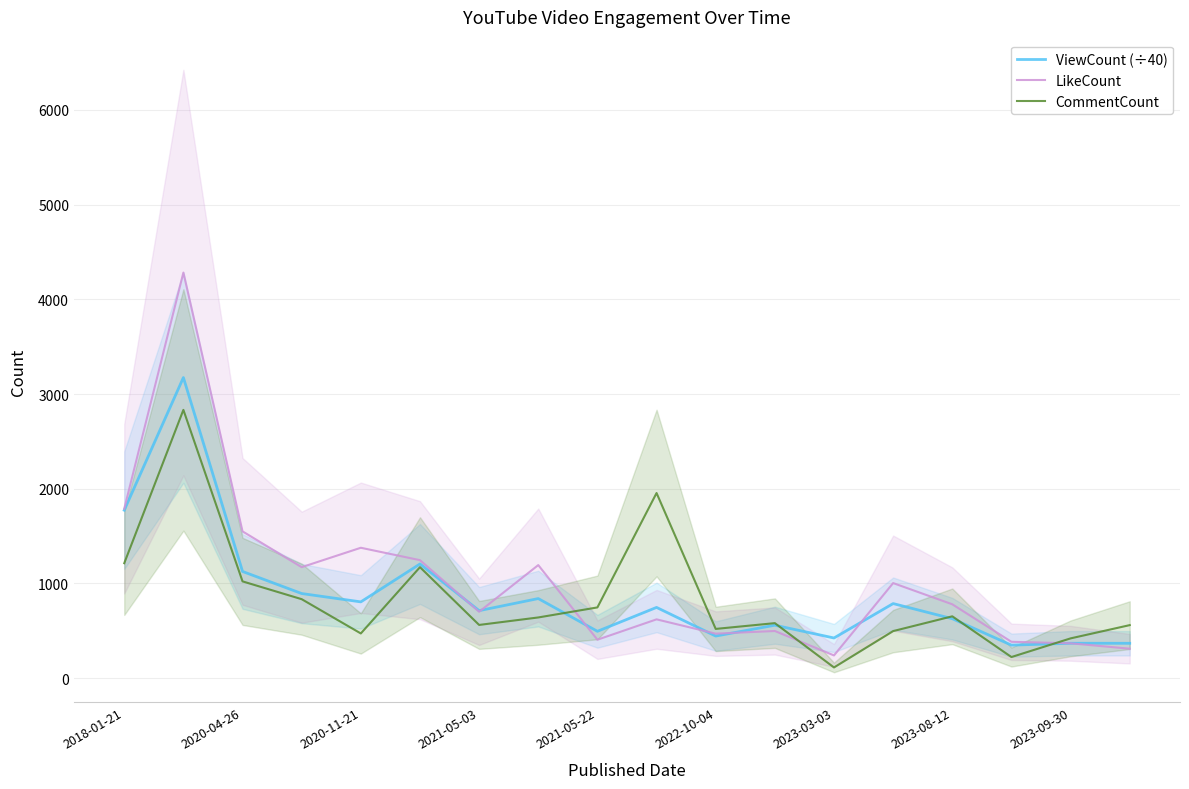

What is the difference between the second highest and second lowest values in the CommentCount series?

1732.0